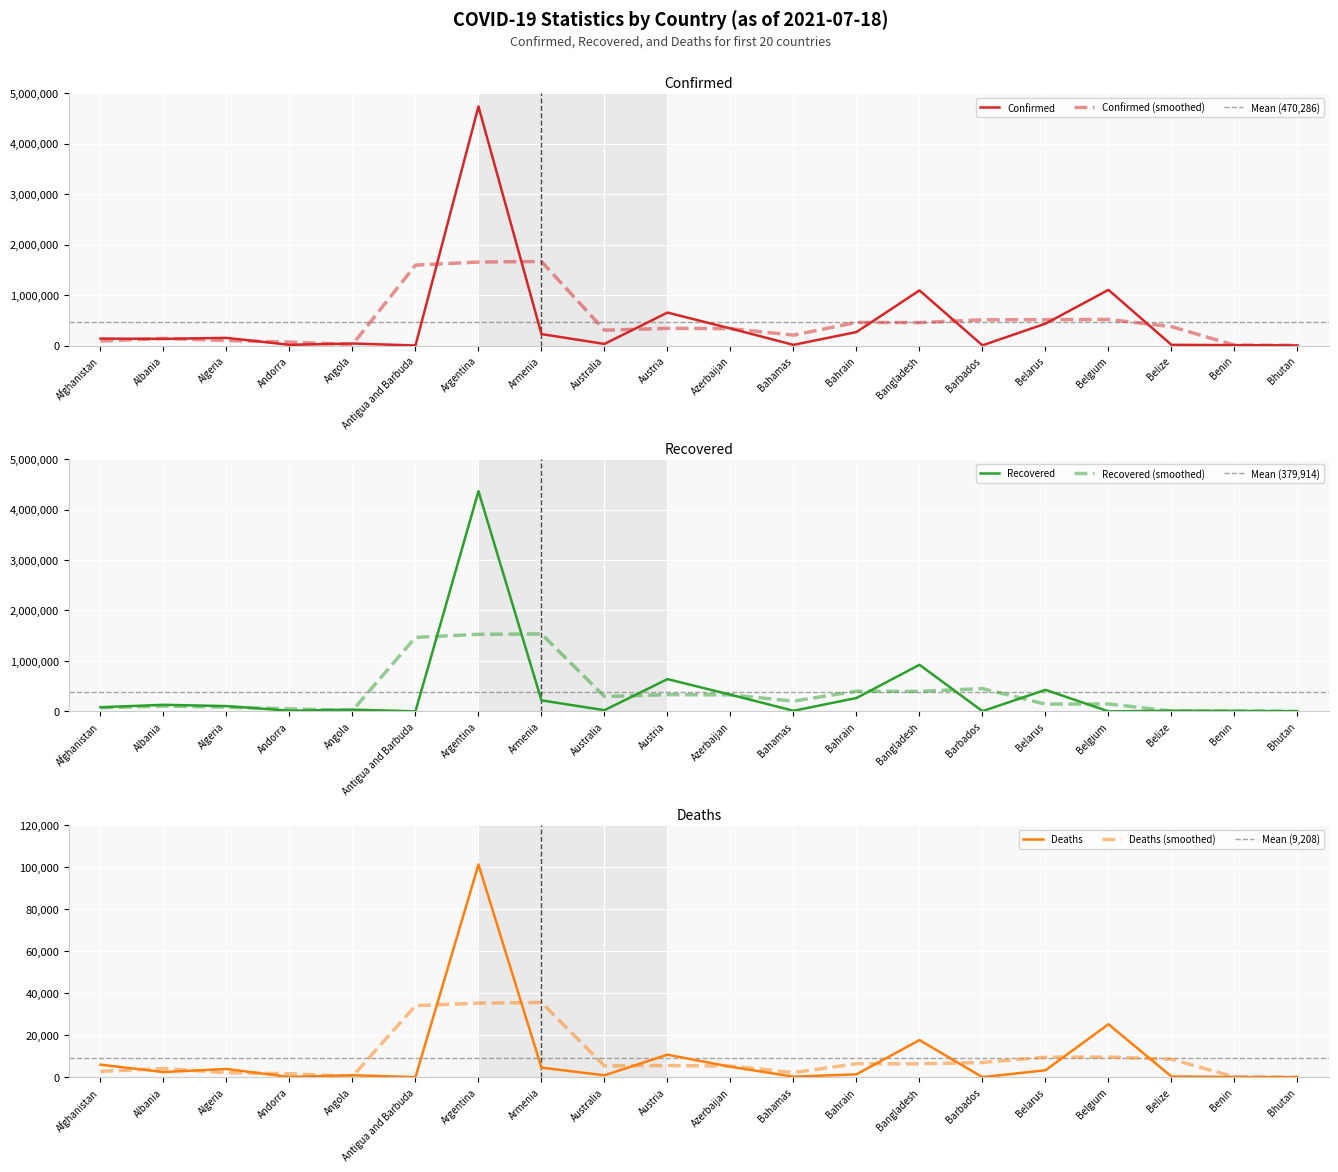

In Deaths, how many points are higher than both neighbors (excluding endpoints)?

6